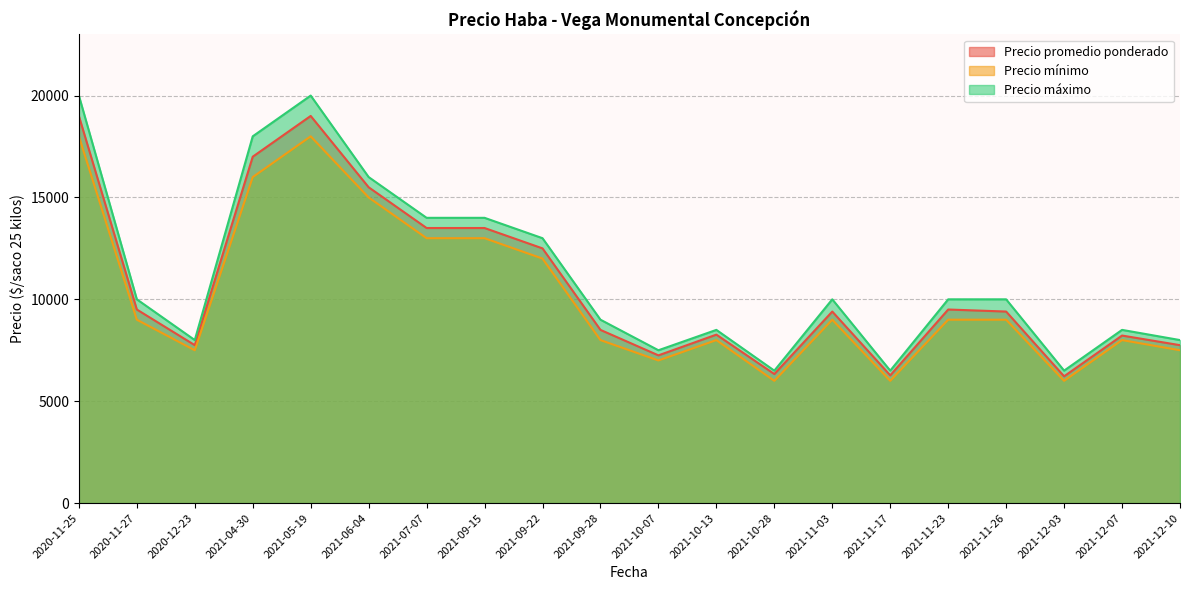

Which label corresponds to the largest value in the chart?

2020-11-25